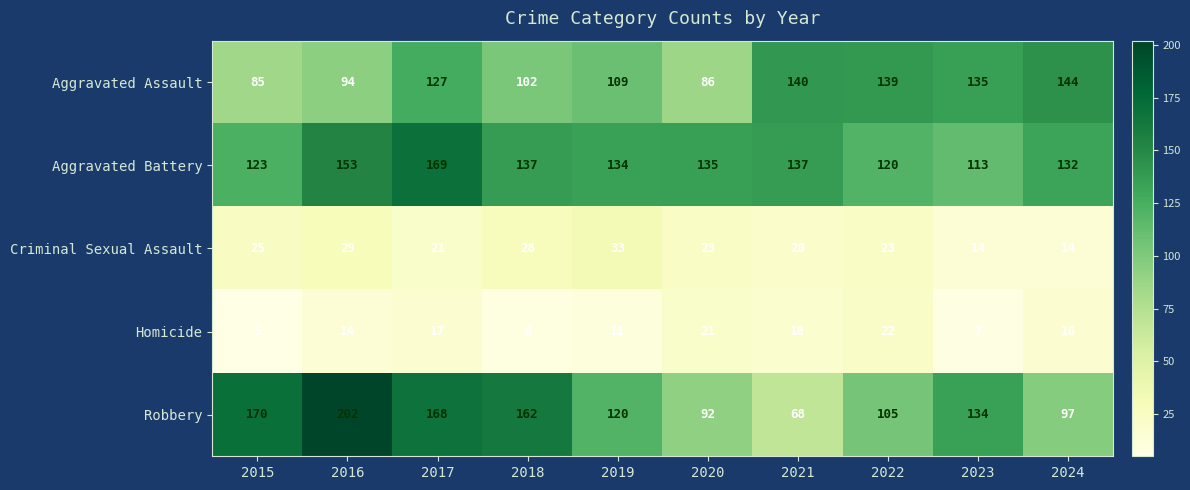

What is the difference between the highest and lowest values at 2022?

117